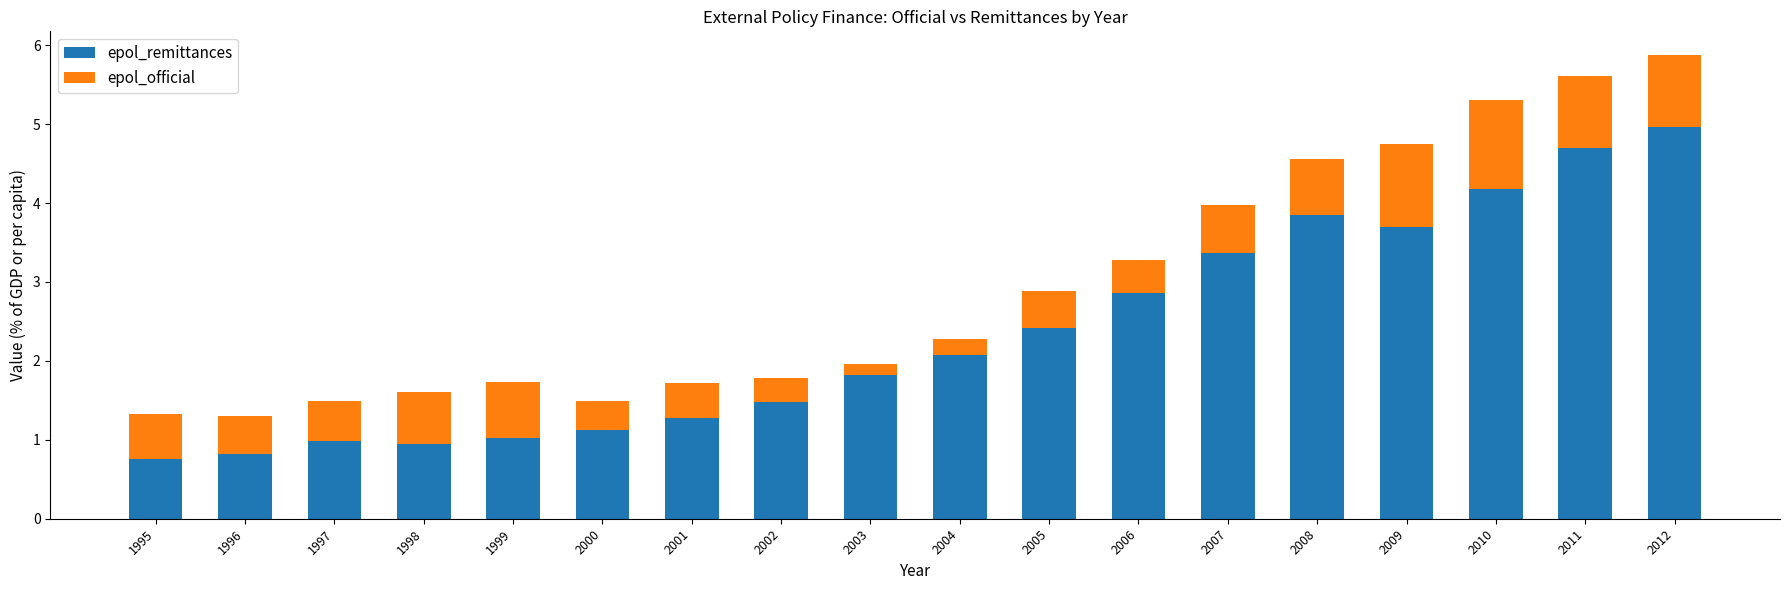

At which label does epol_remittances reach its peak?

2012